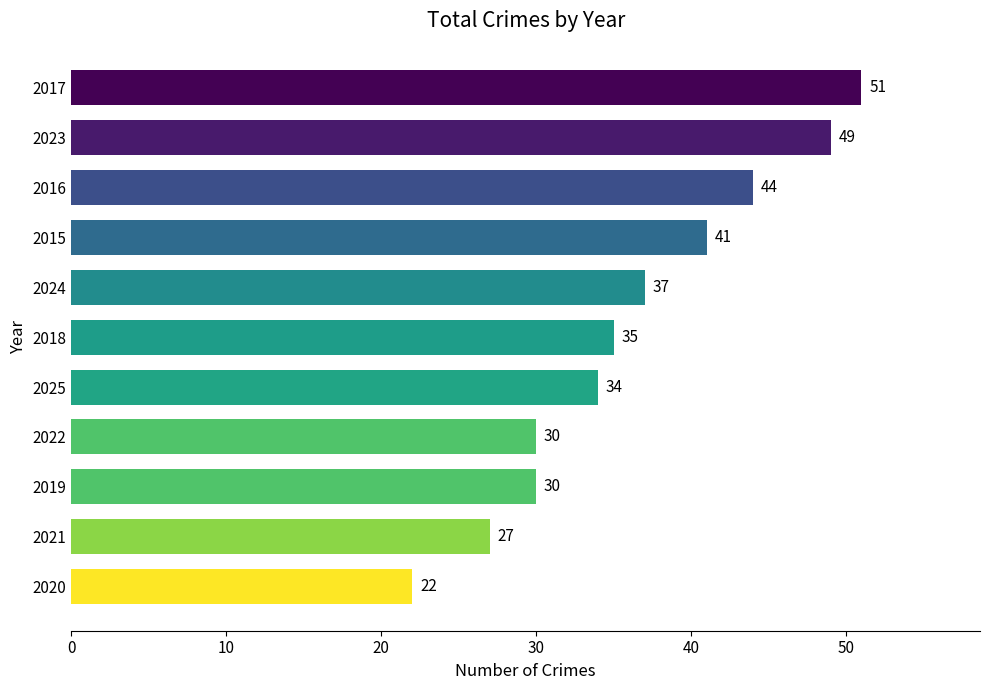

The chart shows a value of 35 at 2017. True or false?

False